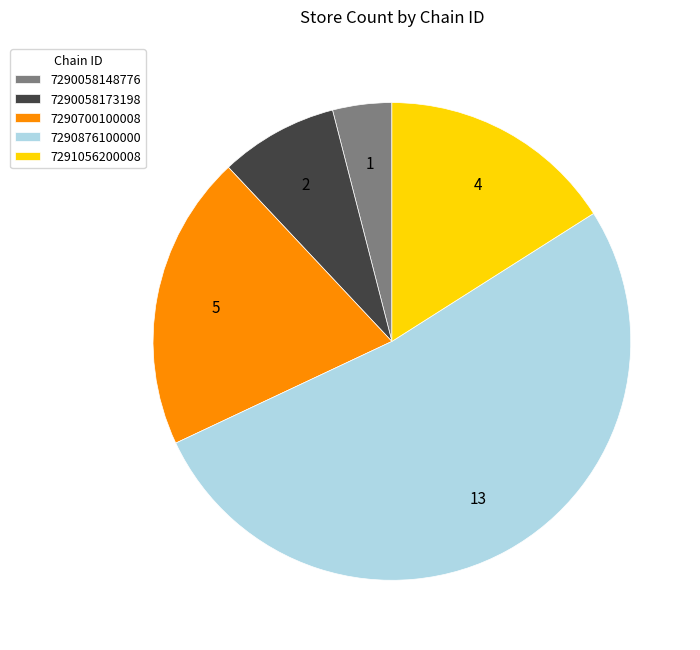

Which slice represents more than half of the pie?

7290876100000